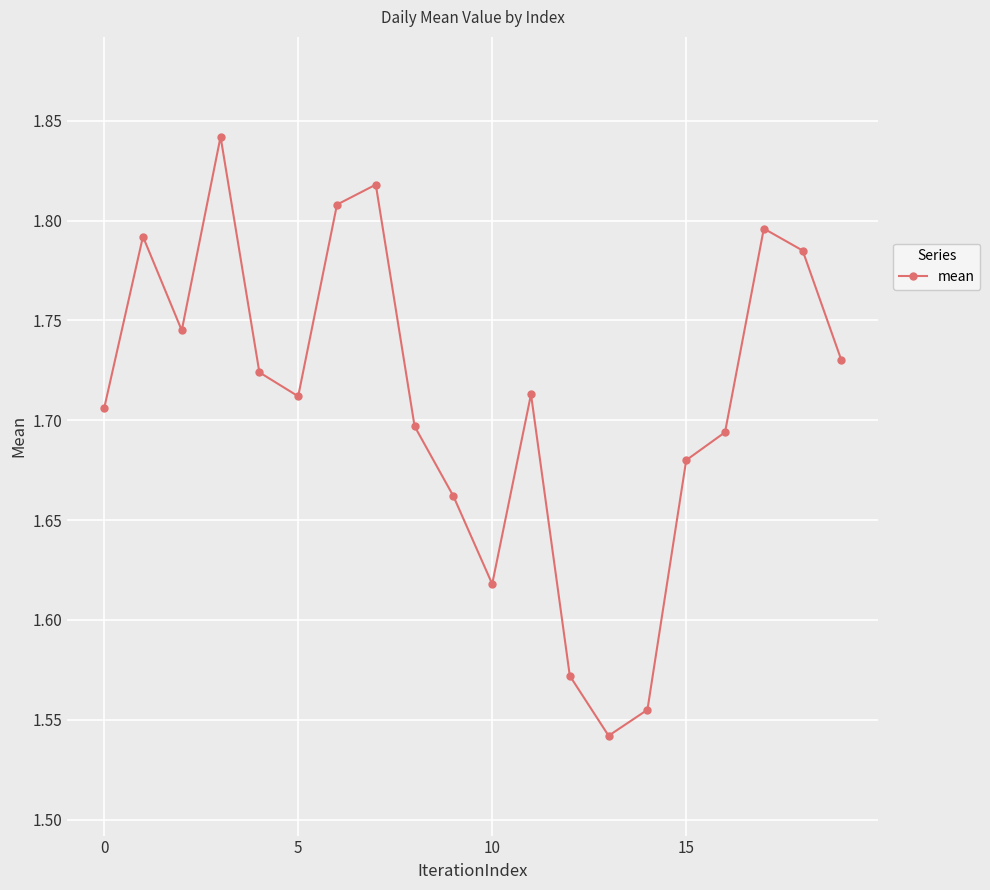

Count the values in the range 1 to 2.

20